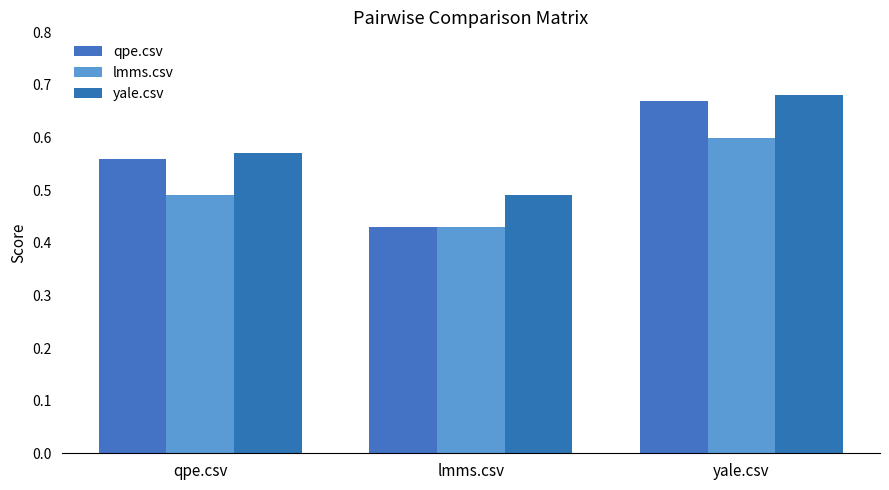

What is the difference between the maximum and minimum values in the yale.csv series?

0.2